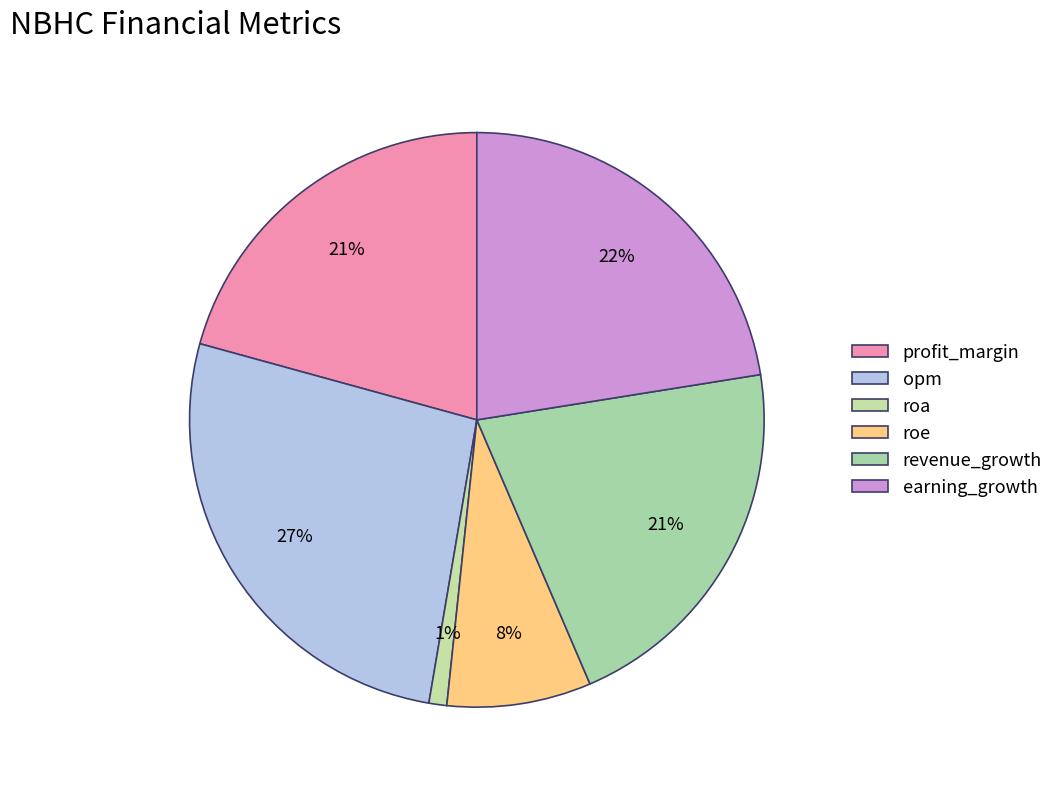

Is there a majority slice in this chart?

No